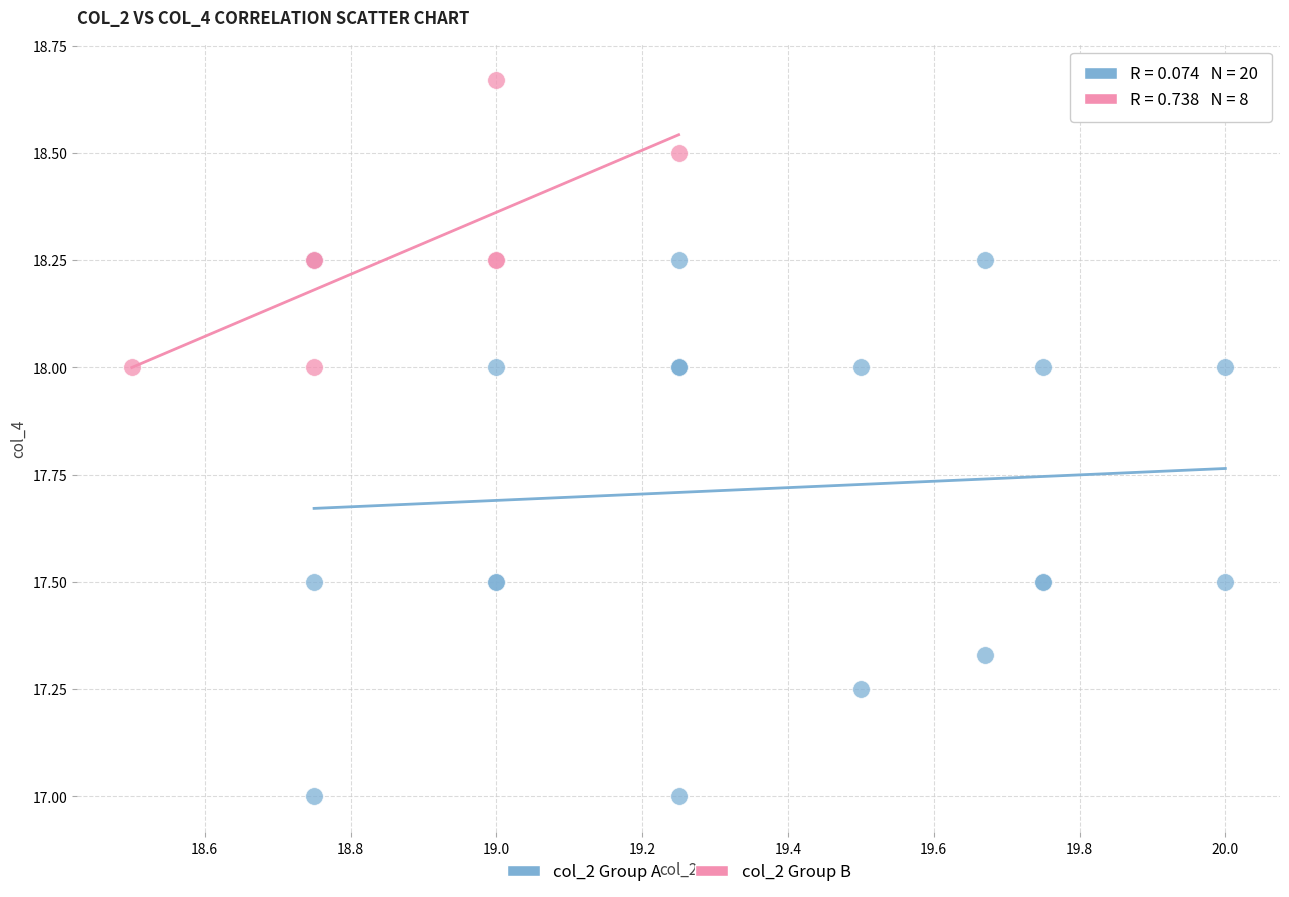

Which series reaches the minimum Y coordinate?

col_2 Group A